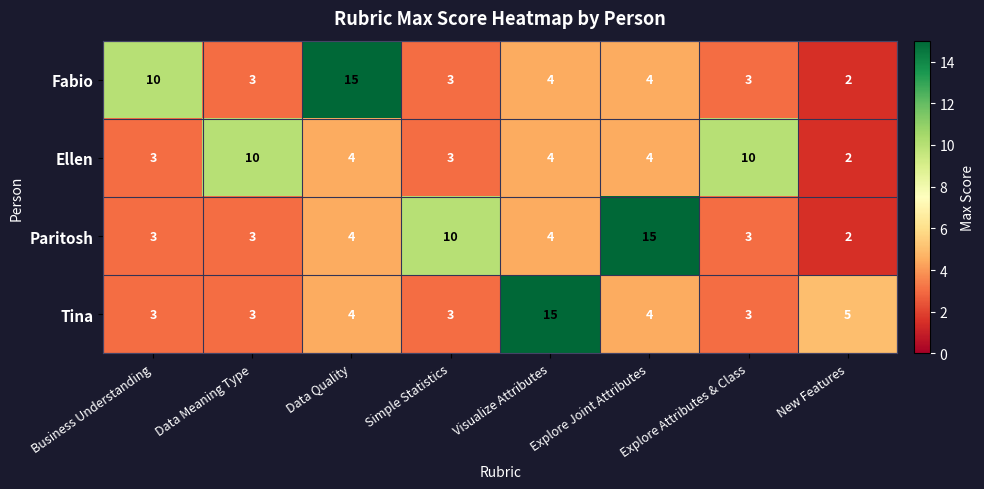

Which category has the highest value in the Fabio series?

Data Quality